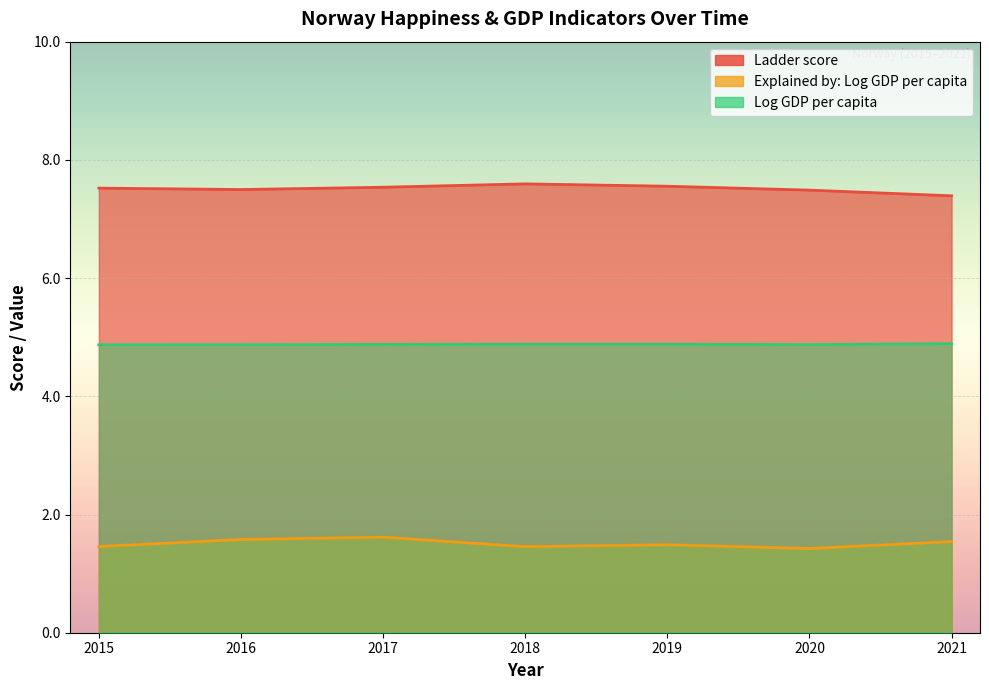

Reading left to right, transcribe all the data shown in this chart.

Ladder score: 2015=7.5	2016=7.5	2017=7.5	2018=7.6	2019=7.6	2020=7.5	2021=7.4
Explained by: Log GDP per capita: 2015=1.5	2016=1.6	2017=1.6	2018=1.5	2019=1.5	2020=1.4	2021=1.5
Log GDP per capita: 2015=4.9	2016=4.9	2017=4.9	2018=4.9	2019=4.9	2020=4.9	2021=4.9